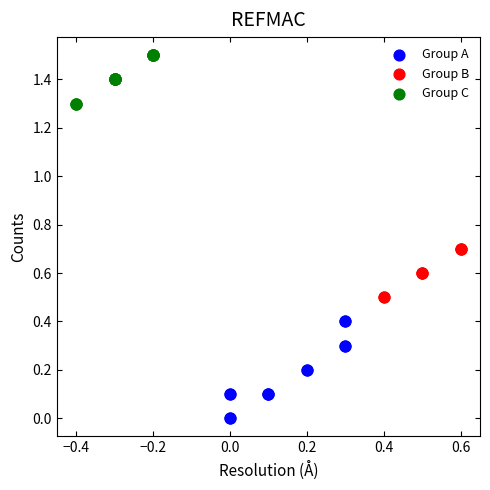

Which series reaches the minimum Y coordinate?

Group A